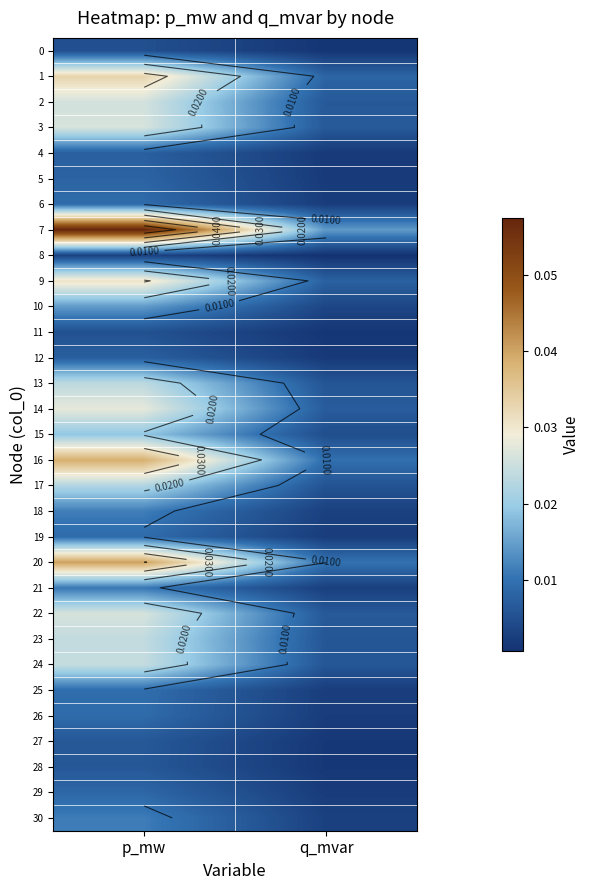

Rank the series by their maximum value, from highest to lowest.

7, 20, 16, 1, 9, 14, 3, 22, 2, 24, 23, 13, 17, 15, 10, 18, 30, 21, 25, 19, 6, 26, 29, 5, 12, 4, 27, 28, 11, 0, 8